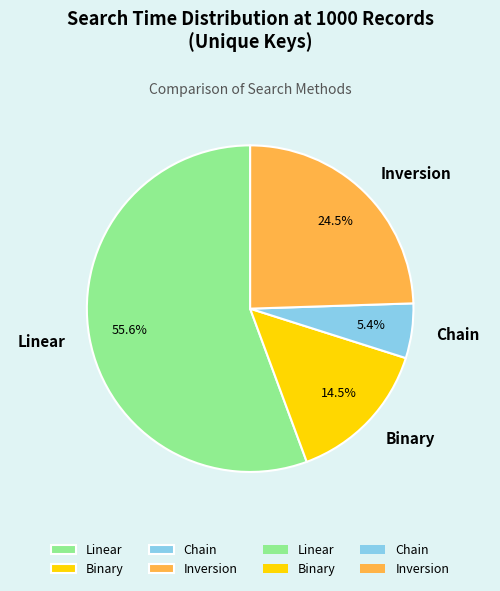

Between Chain and Inversion, which is larger?

Inversion